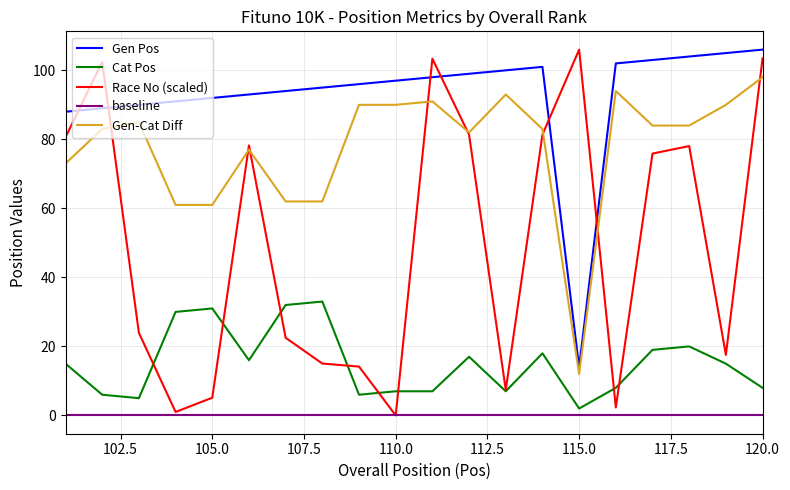

Rank the categories by Gen Pos value from highest to lowest.

120, 119, 118, 117, 116, 114, 113, 112, 111, 110, 109, 108, 107, 106, 105, 104, 103, 102, 101, 115